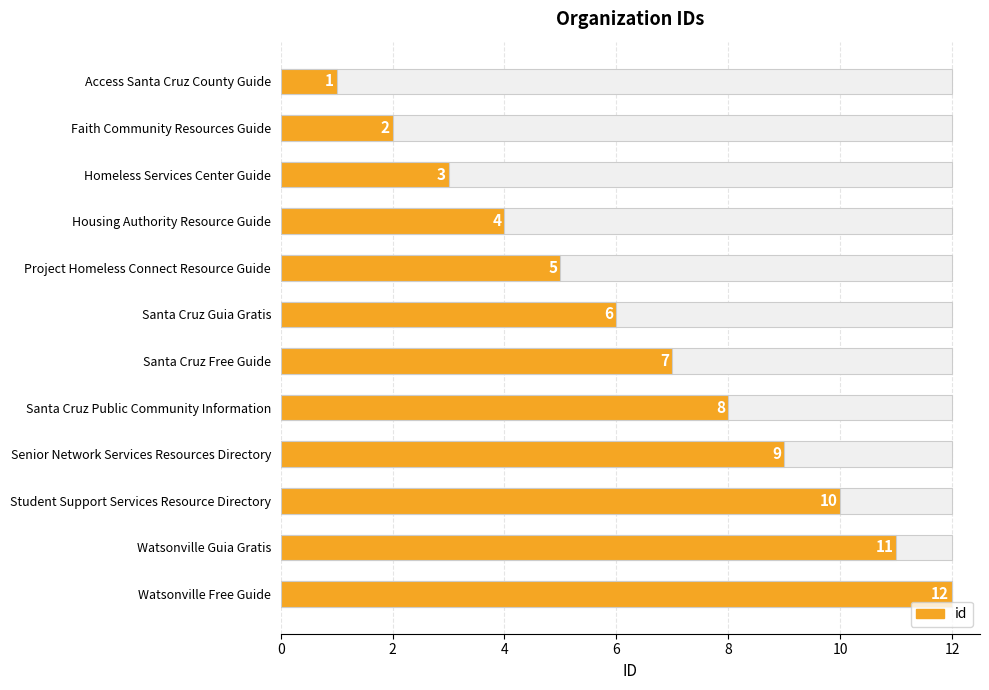

How many bars are there in total?

12